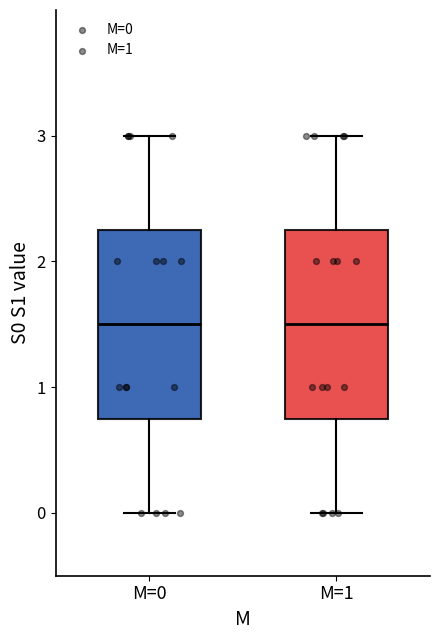

Where is the upper edge of the box for M=0 on the y-axis? The values are not printed on the chart, so give them approximately, as read against the axis.

2.3